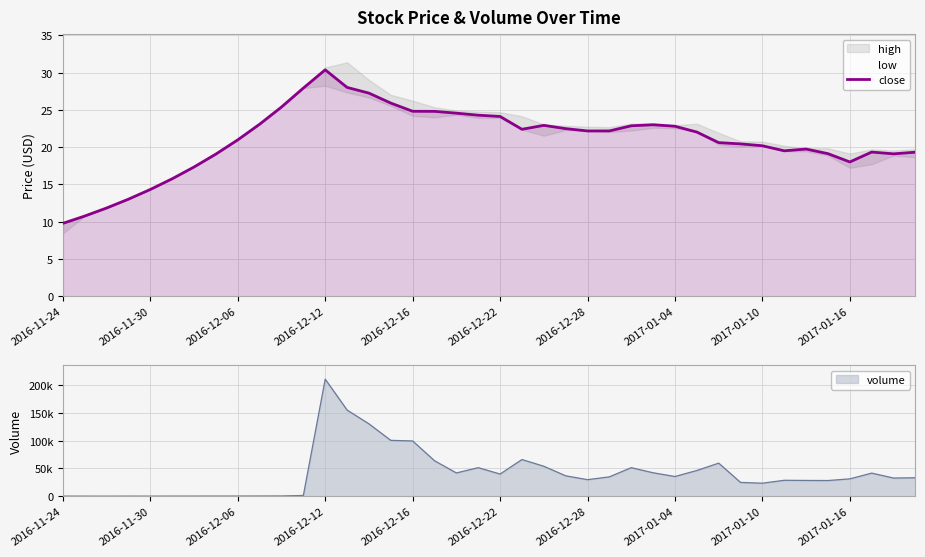

How many lines are shown in the chart?

1